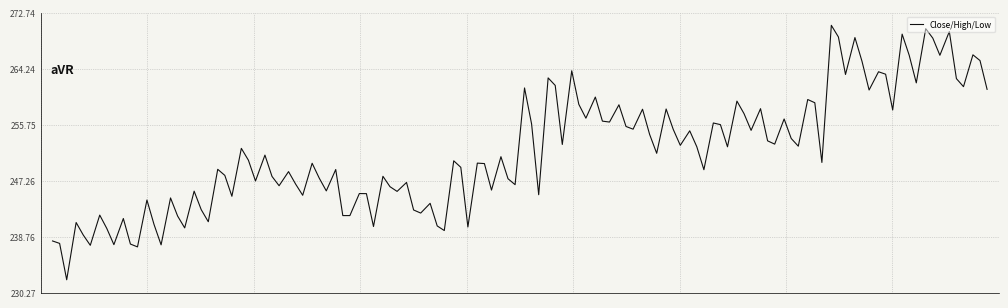

What is the minimum value shown in the chart?

232.2